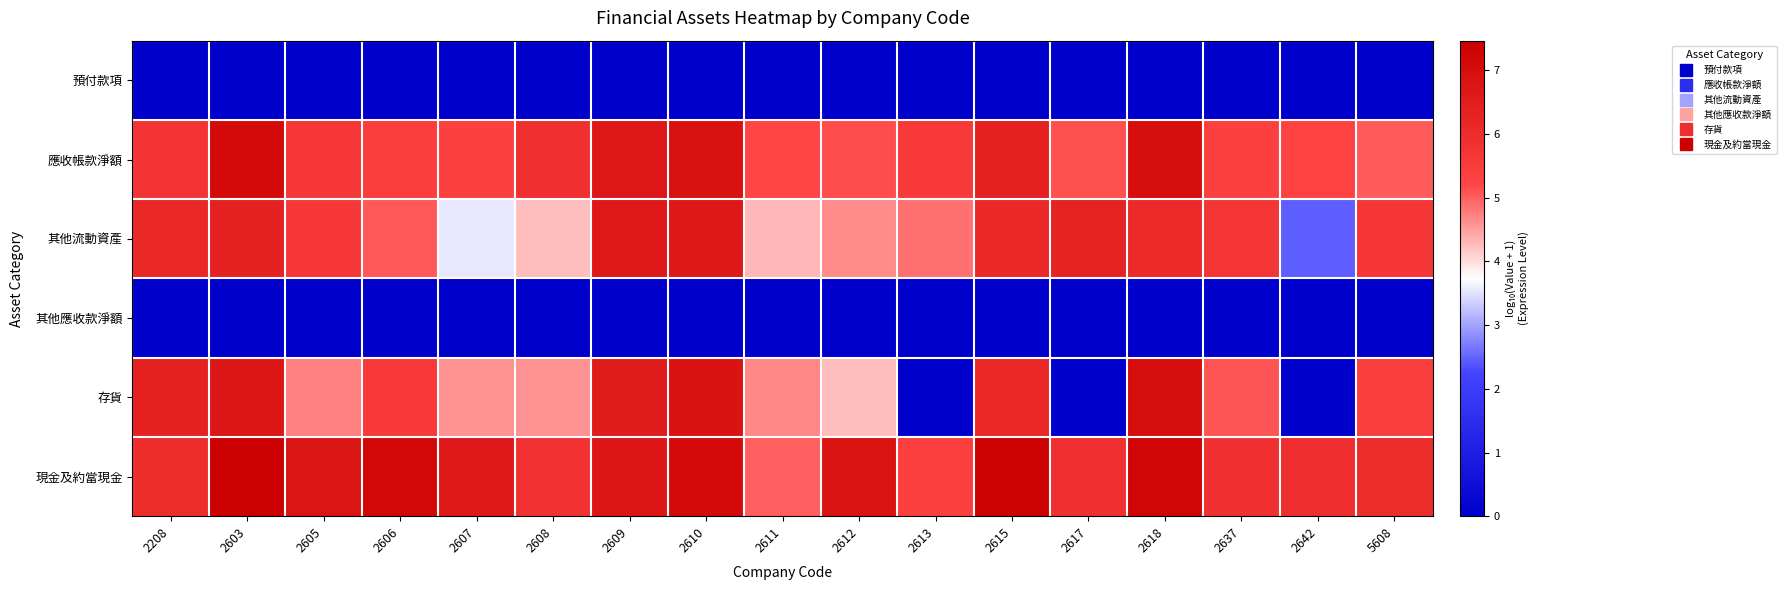

At which category is the sum across all series the highest?

2603